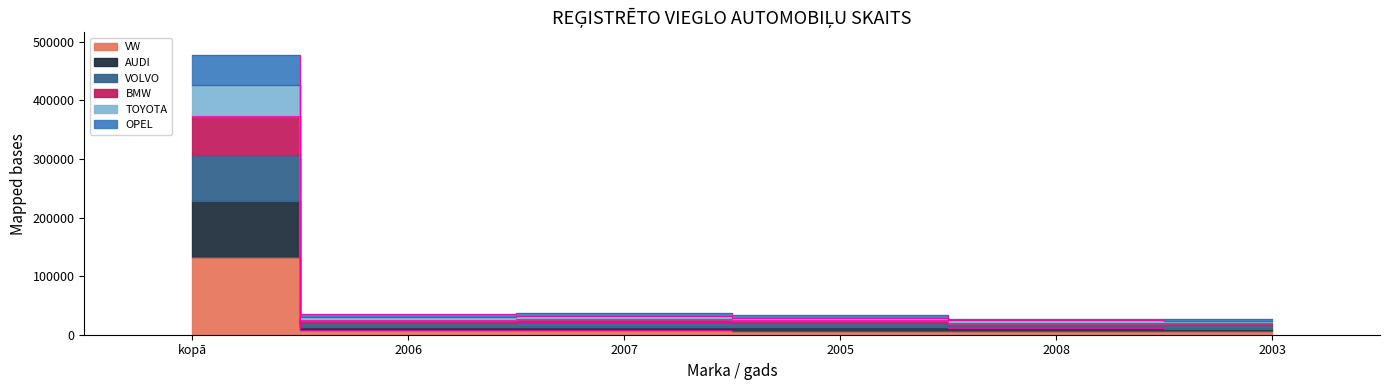

The value of AUDI at 2005 is 19936. True or false?

True